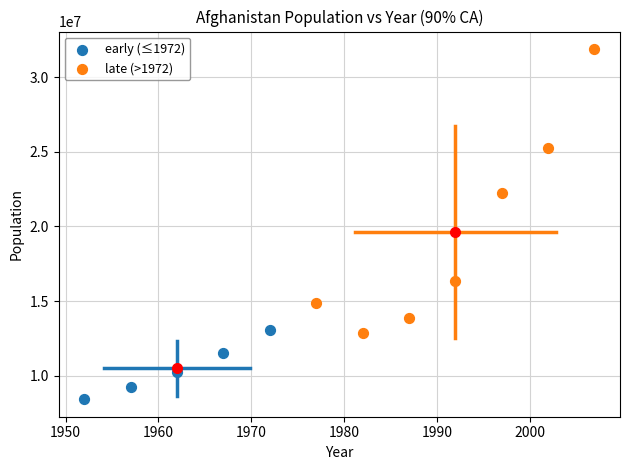

Which series reaches the maximum Y coordinate?

late (>1972)